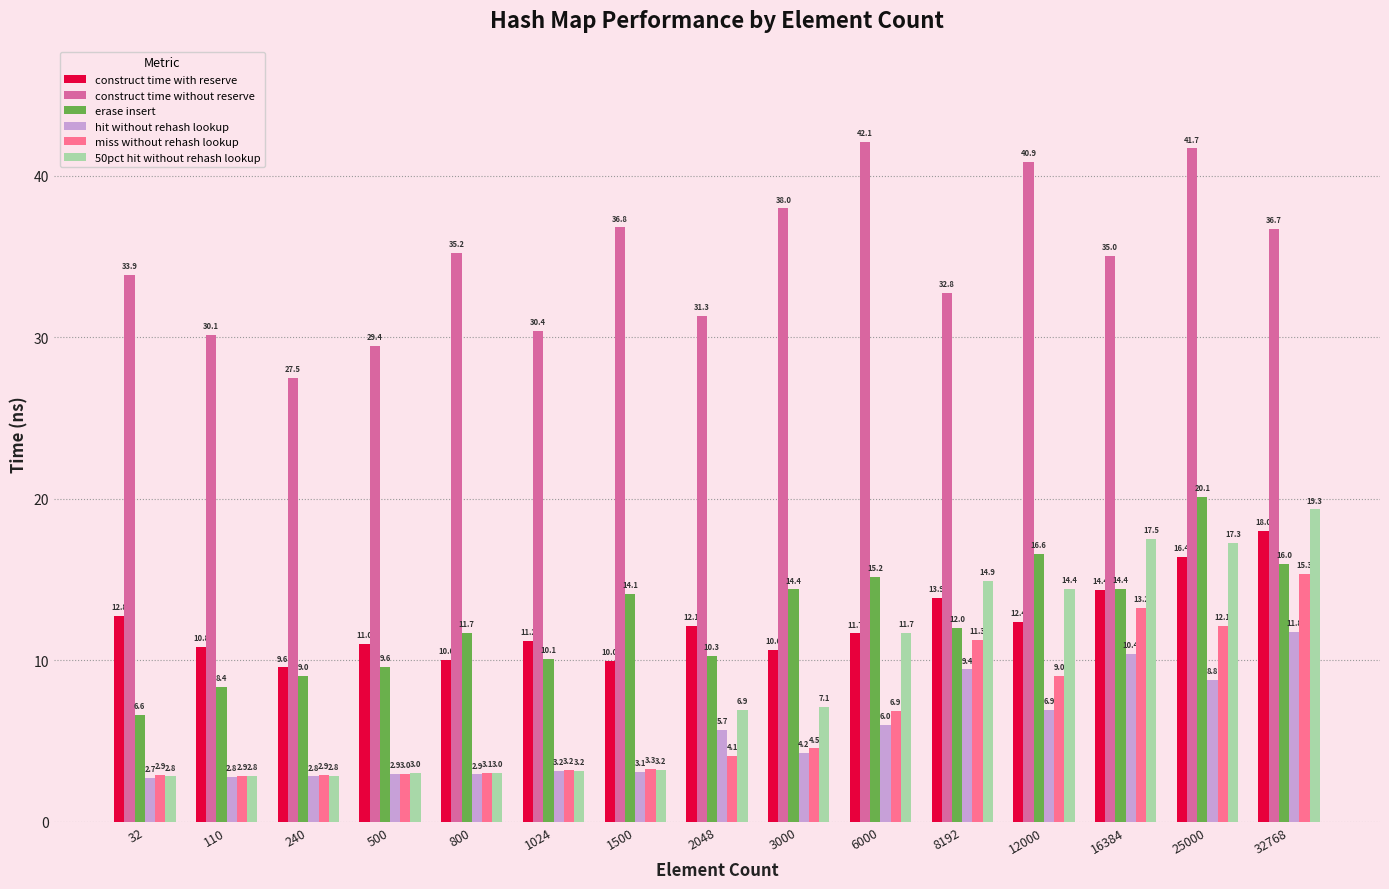

Rank the series by their maximum value, from highest to lowest.

construct time without reserve, erase insert, 50pct hit without rehash lookup, construct time with reserve, miss without rehash lookup, hit without rehash lookup